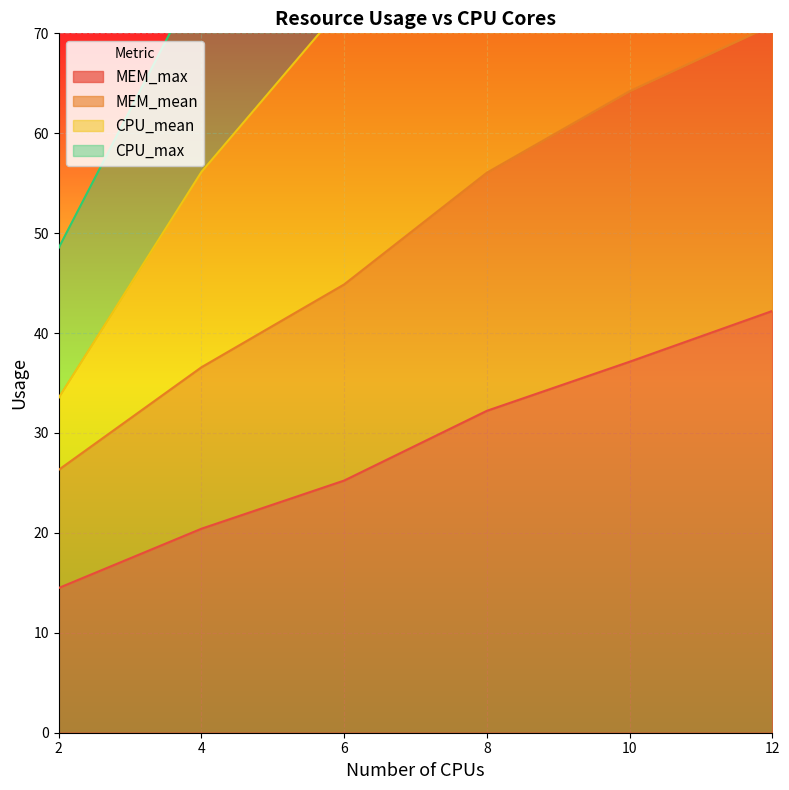

At which label does MEM_max reach its peak?

12